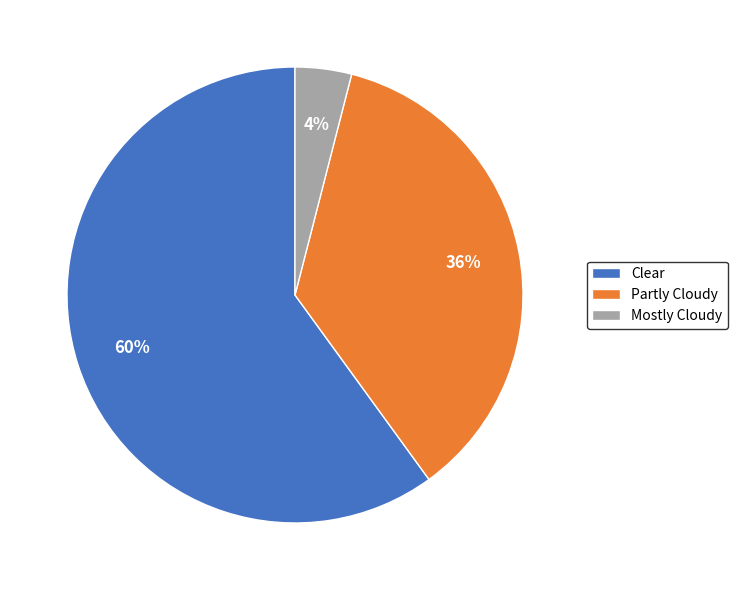

Which category has the smallest portion of the pie?

Mostly Cloudy